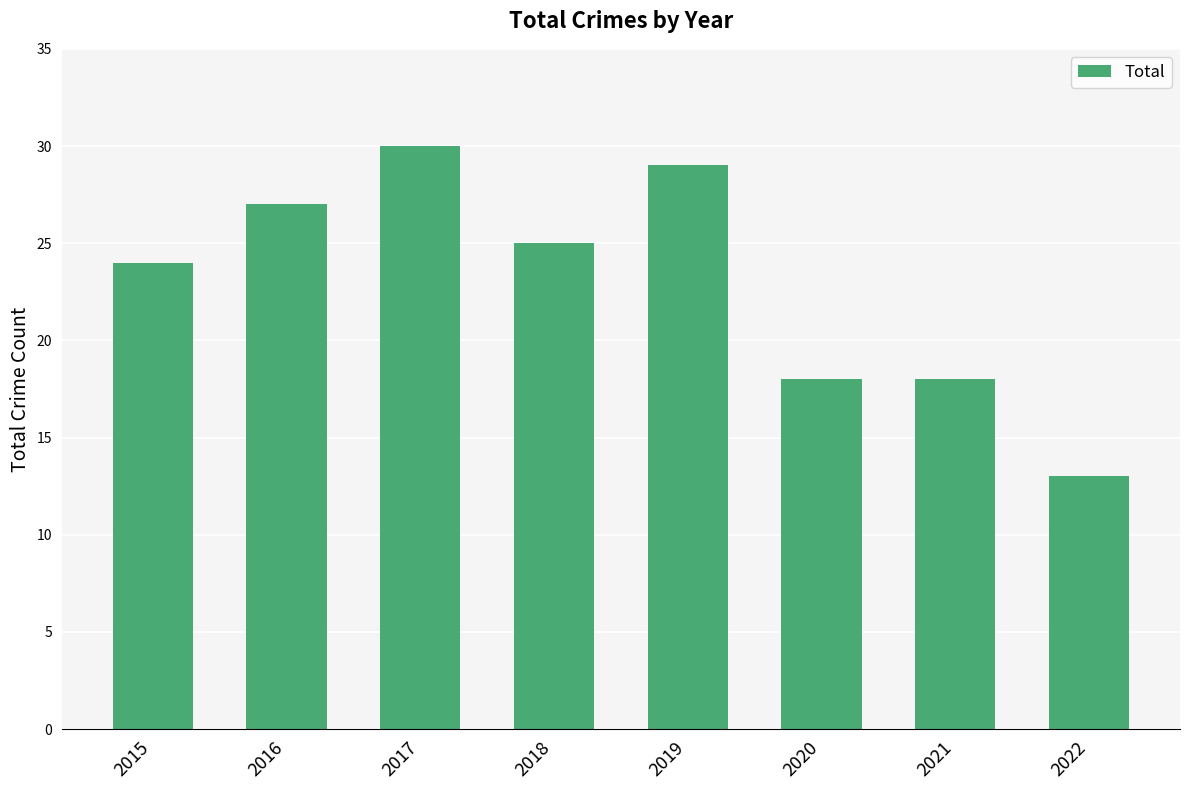

Is it true that the value at 2019 is 12?

False